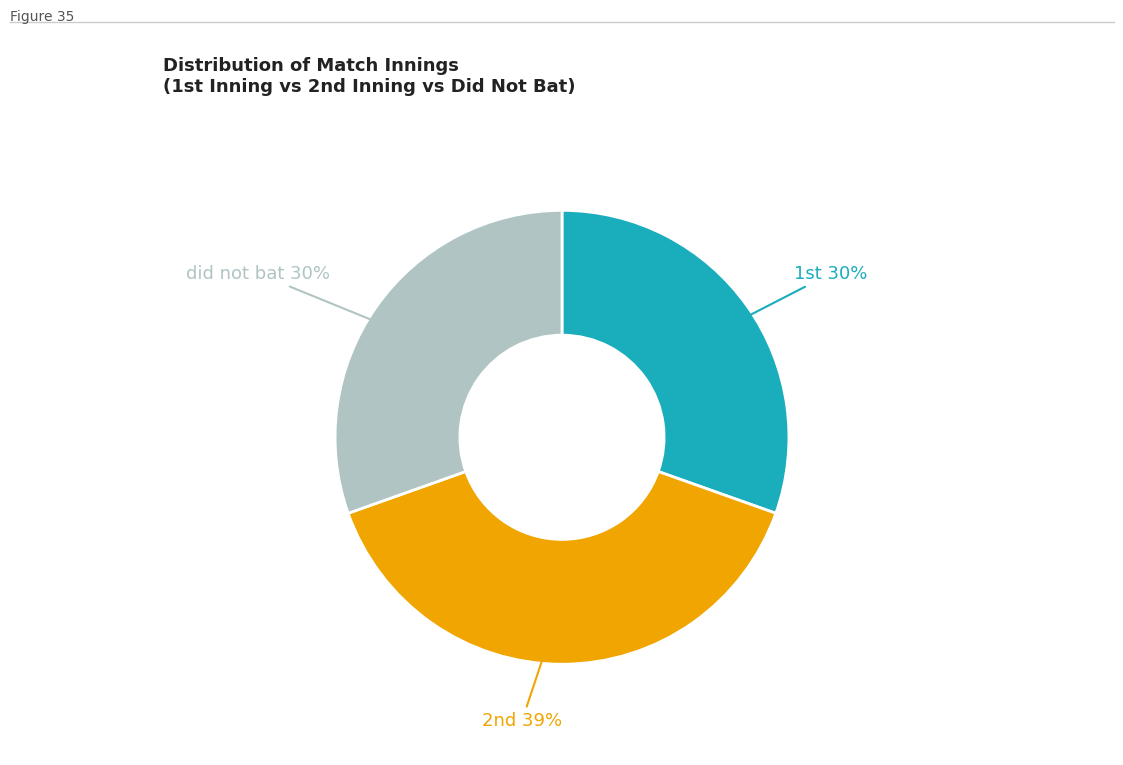

How many segments does this pie chart have?

3